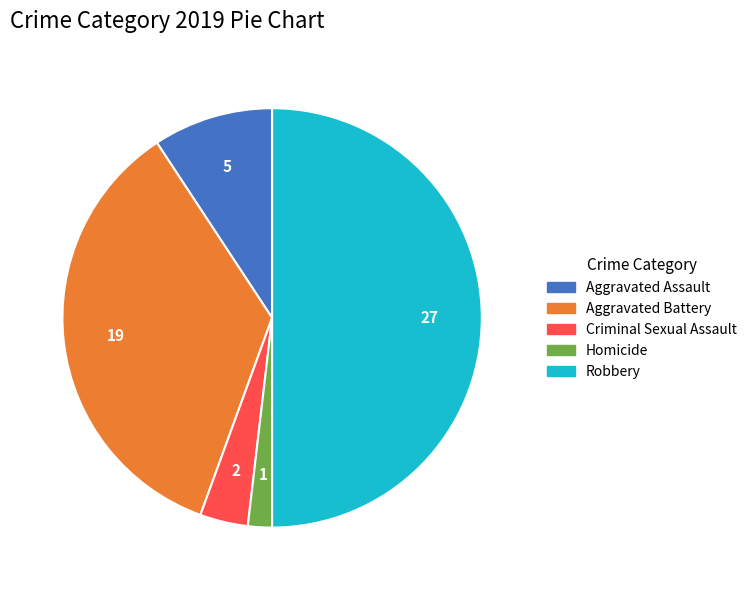

Does Aggravated Battery account for over 50% of the chart?

No